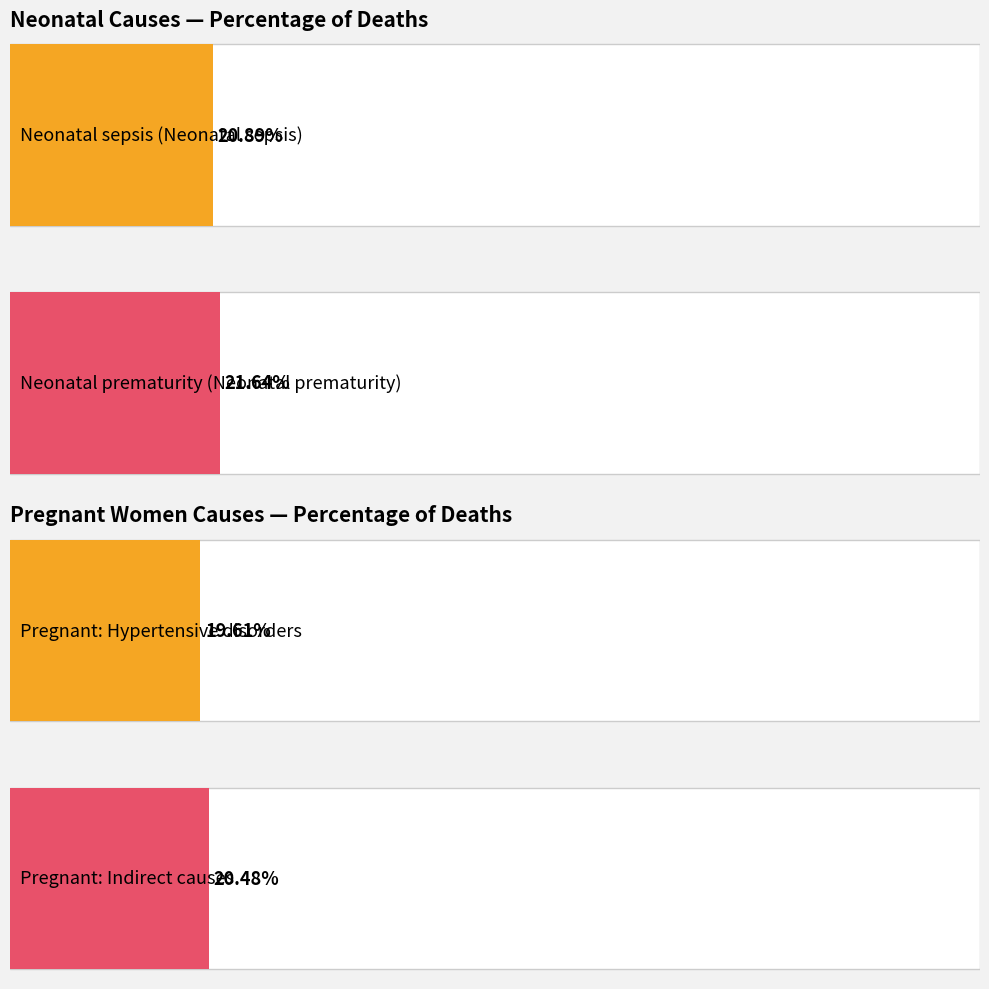

What is the maximum value for Neonatal?

0.2